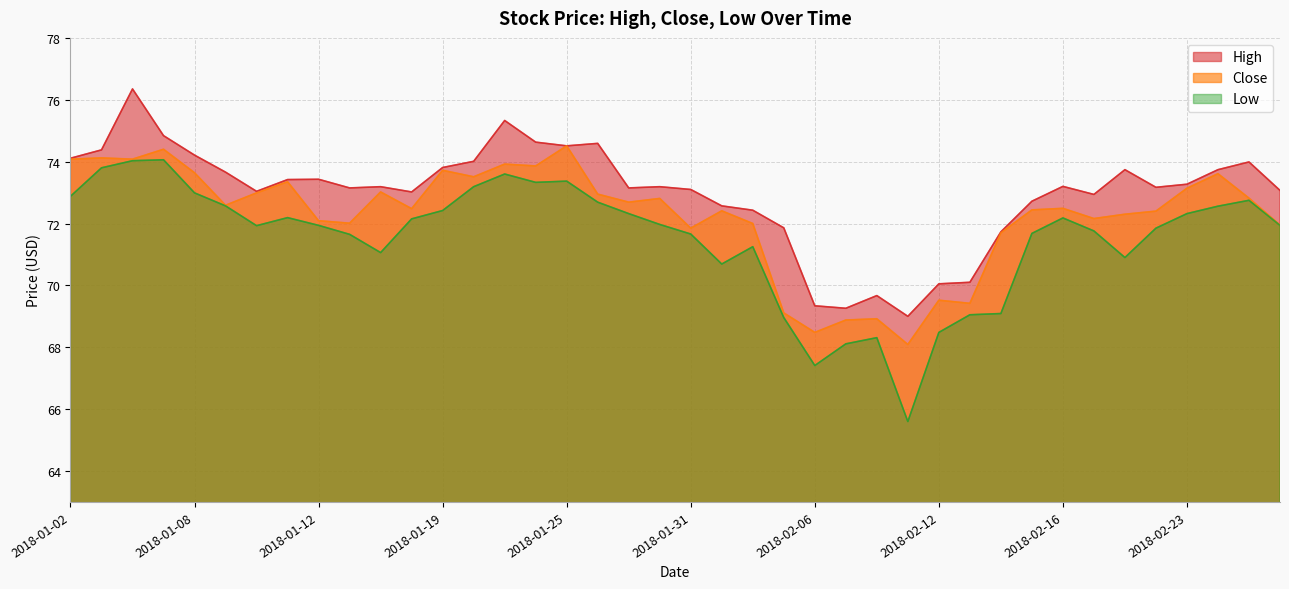

List the labels in order of Low value, largest first.

2018-01-05, 2018-01-04, 2018-01-03, 2018-01-23, 2018-01-25, 2018-01-24, 2018-01-22, 2018-01-08, 2018-01-02, 2018-02-27, 2018-01-26, 2018-01-09, 2018-02-26, 2018-01-19, 2018-01-29, 2018-02-23, 2018-01-11, 2018-02-16, 2018-01-18, 2018-01-30, 2018-01-12, 2018-02-28, 2018-01-10, 2018-02-22, 2018-02-20, 2018-02-15, 2018-01-31, 2018-01-16, 2018-02-02, 2018-01-17, 2018-02-21, 2018-02-01, 2018-02-14, 2018-02-13, 2018-02-05, 2018-02-12, 2018-02-08, 2018-02-07, 2018-02-06, 2018-02-09